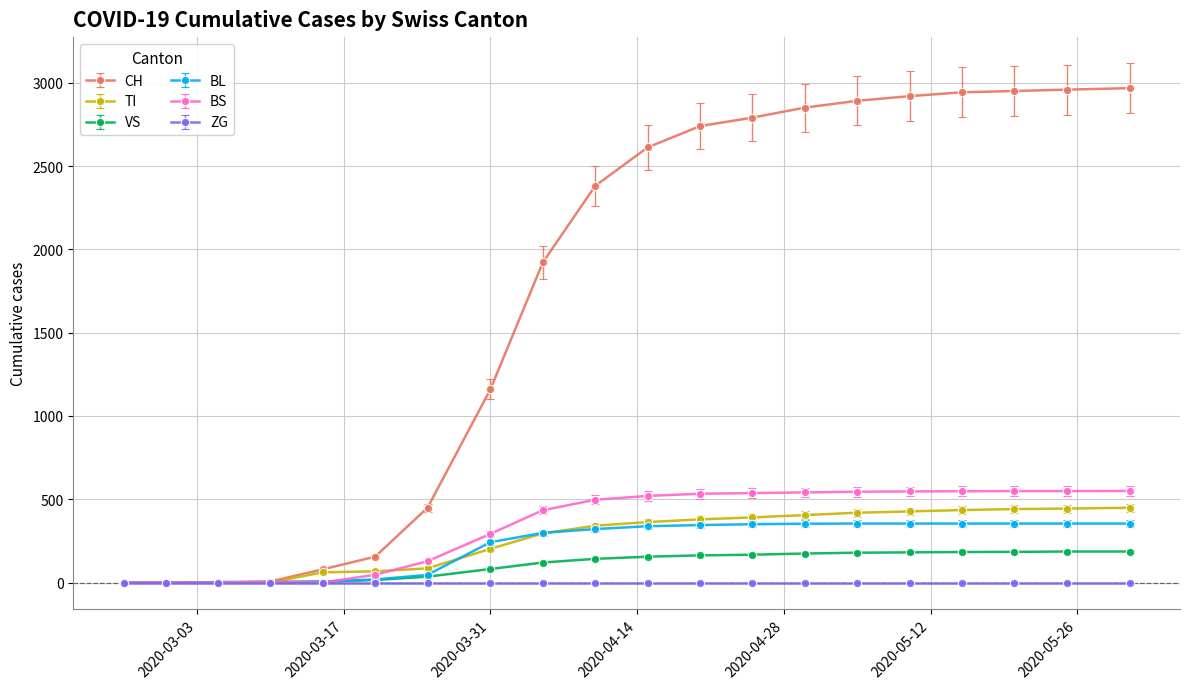

What is the highest value of the BS series?

550